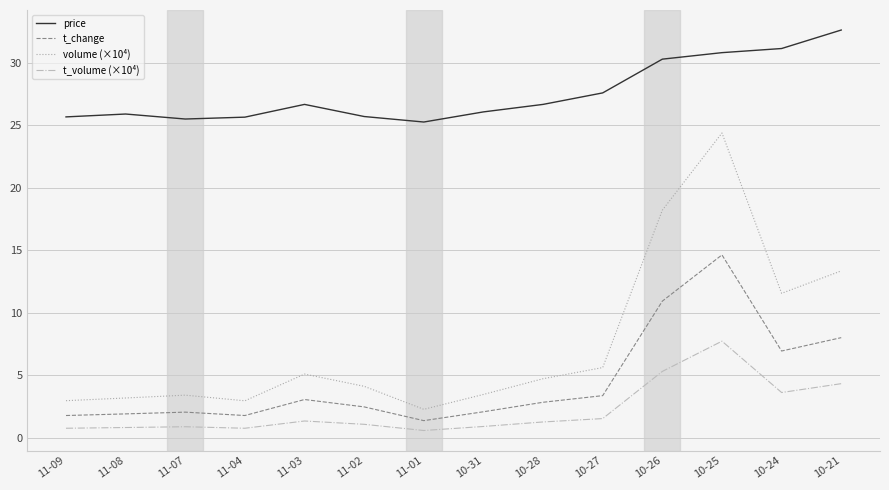

At which label does price reach its peak?

10-21